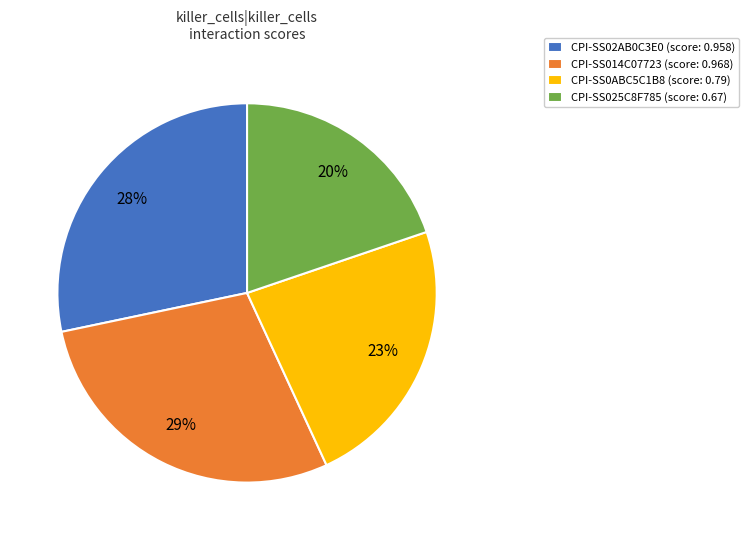

Count the number of slices in the pie.

4